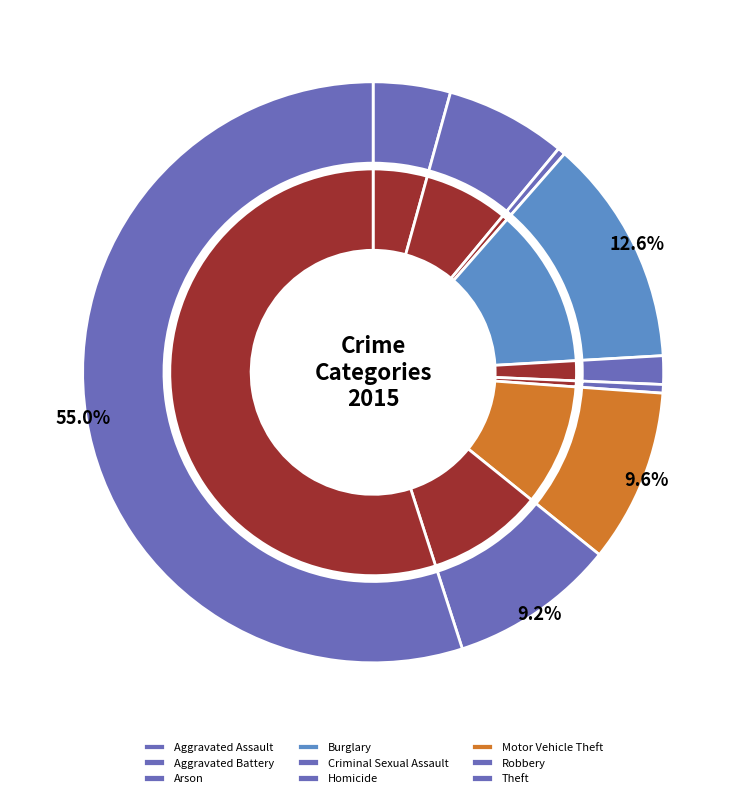

Is there any slice that represents more than half of the pie?

Yes